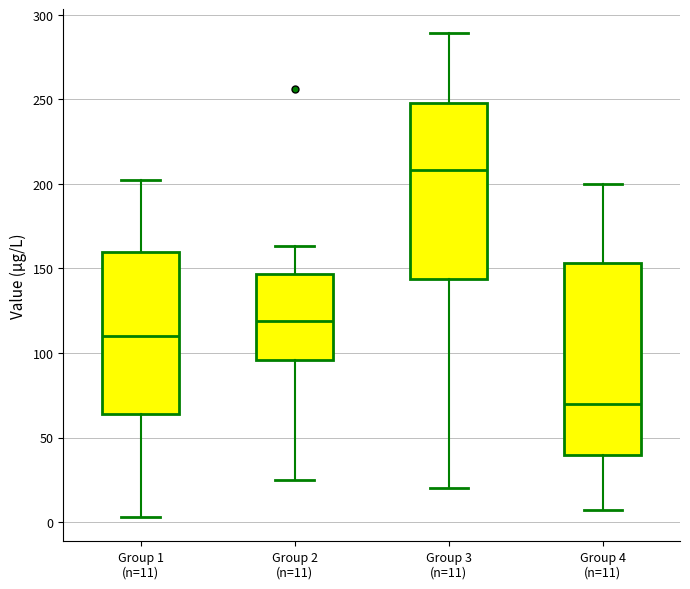

Which box is the tallest, from its lower edge to its upper edge?

Group 4 (n=11)